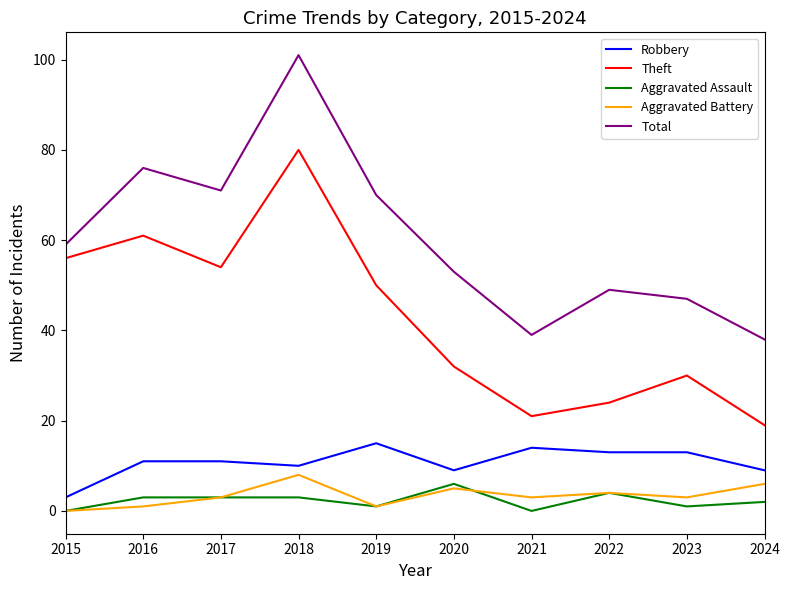

Is the value of Aggravated Battery at 2016 greater than the value of Theft at 2018?

No